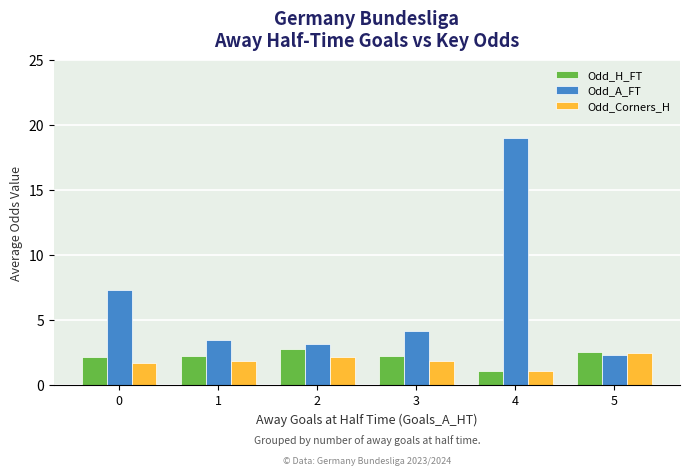

How many groups of bars are there?

6